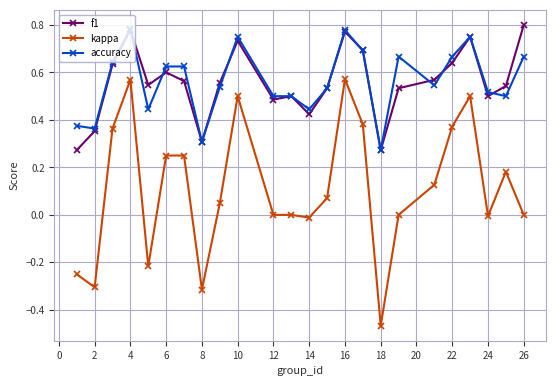

How many lines are shown in the chart?

3